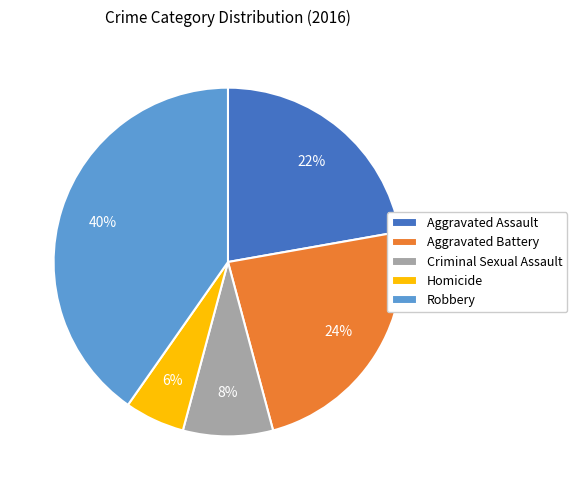

Rank the categories by value from lowest to highest.

Homicide, Criminal Sexual Assault, Aggravated Assault, Aggravated Battery, Robbery